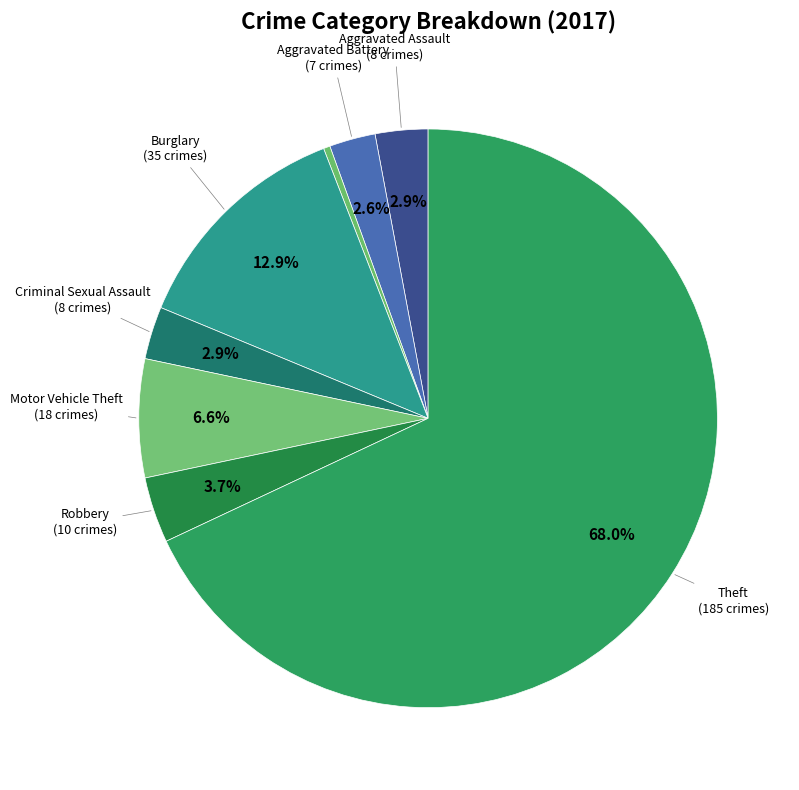

Count the number of slices in the pie.

8